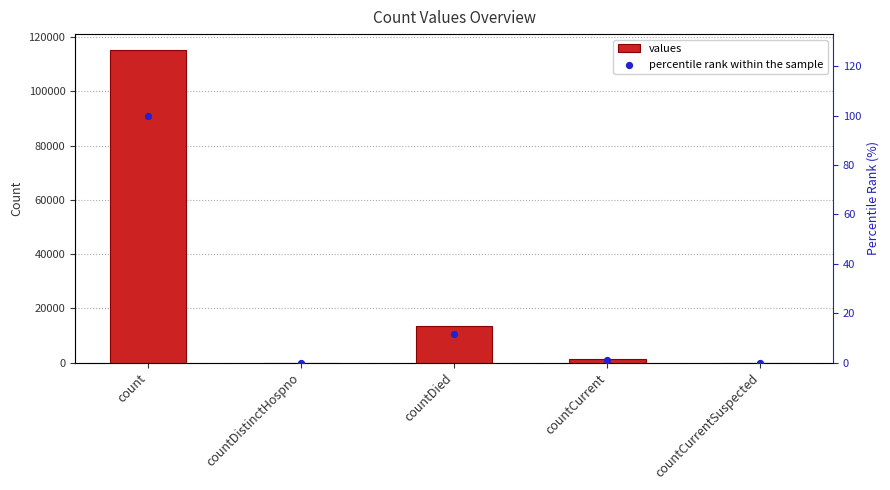

Which series contains the lowest Y value?

values